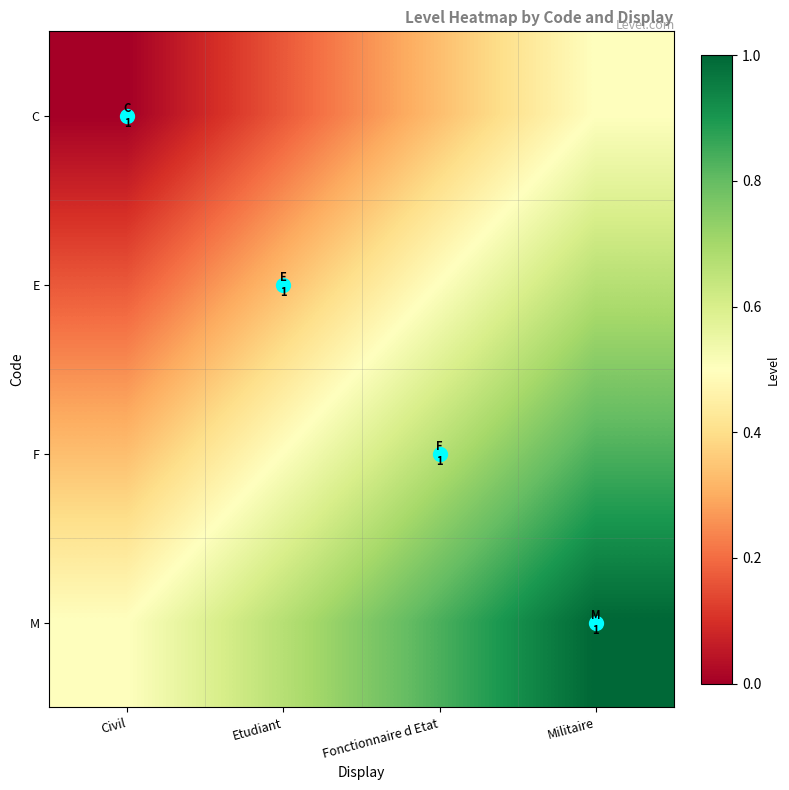

Rank the series by their average value, from highest to lowest.

M, F, E, C